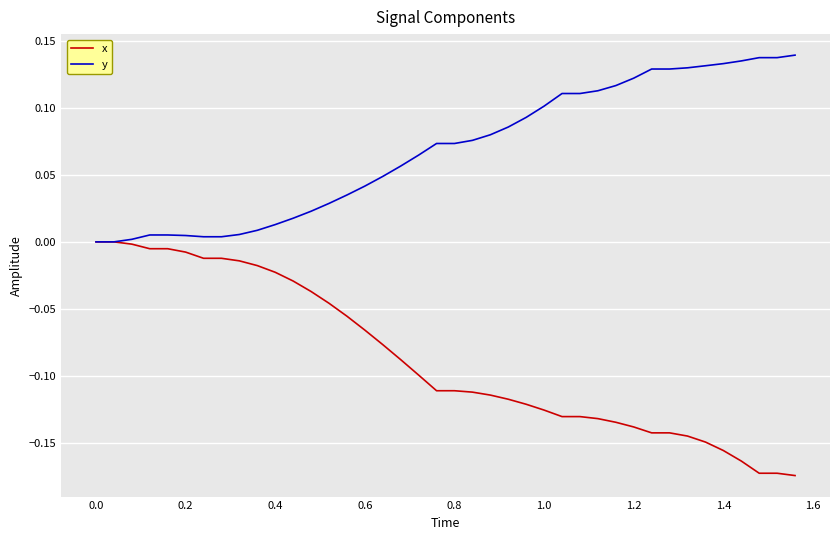

Which series has the largest range (max minus min)?

x